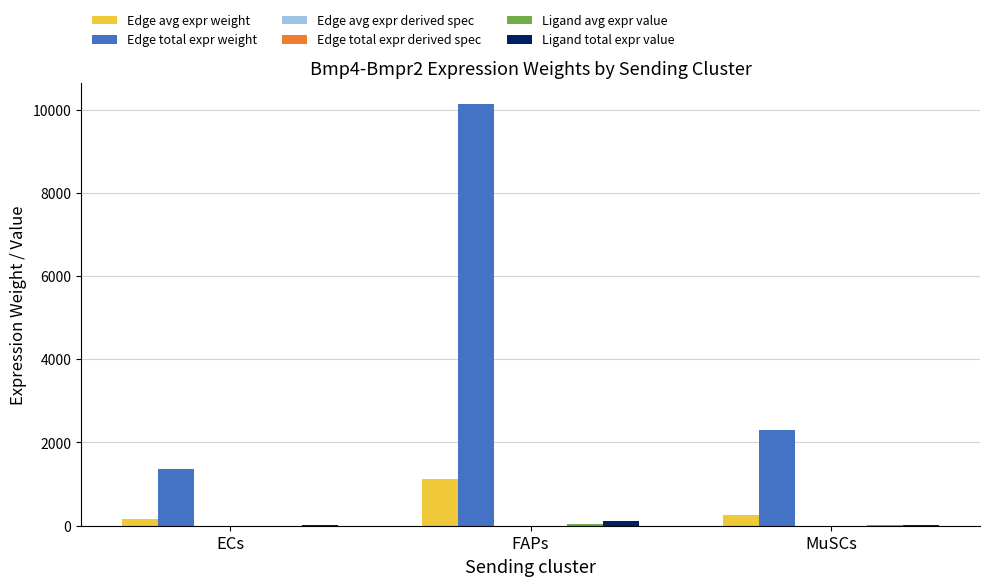

Is the value of Ligand total expr value at FAPs greater than the value of Edge avg expr weight at FAPs?

No